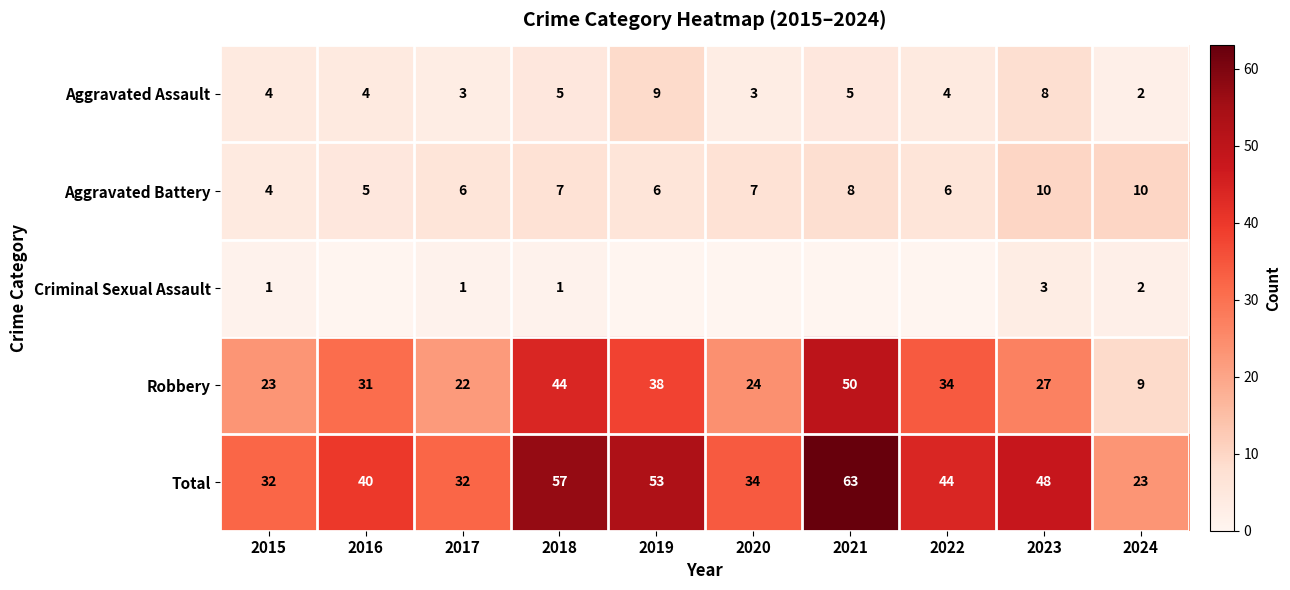

Is the value of Robbery at 2016 greater than the value of Aggravated Battery at 2021?

Yes